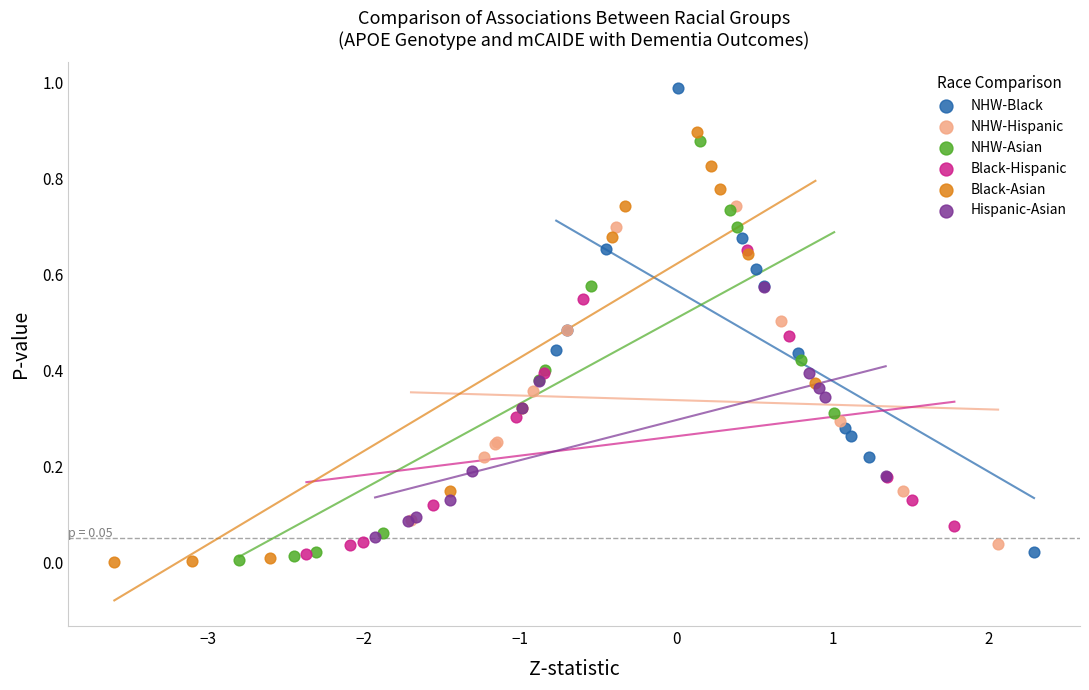

Which series has the widest spread of Y values?

NHW-Black